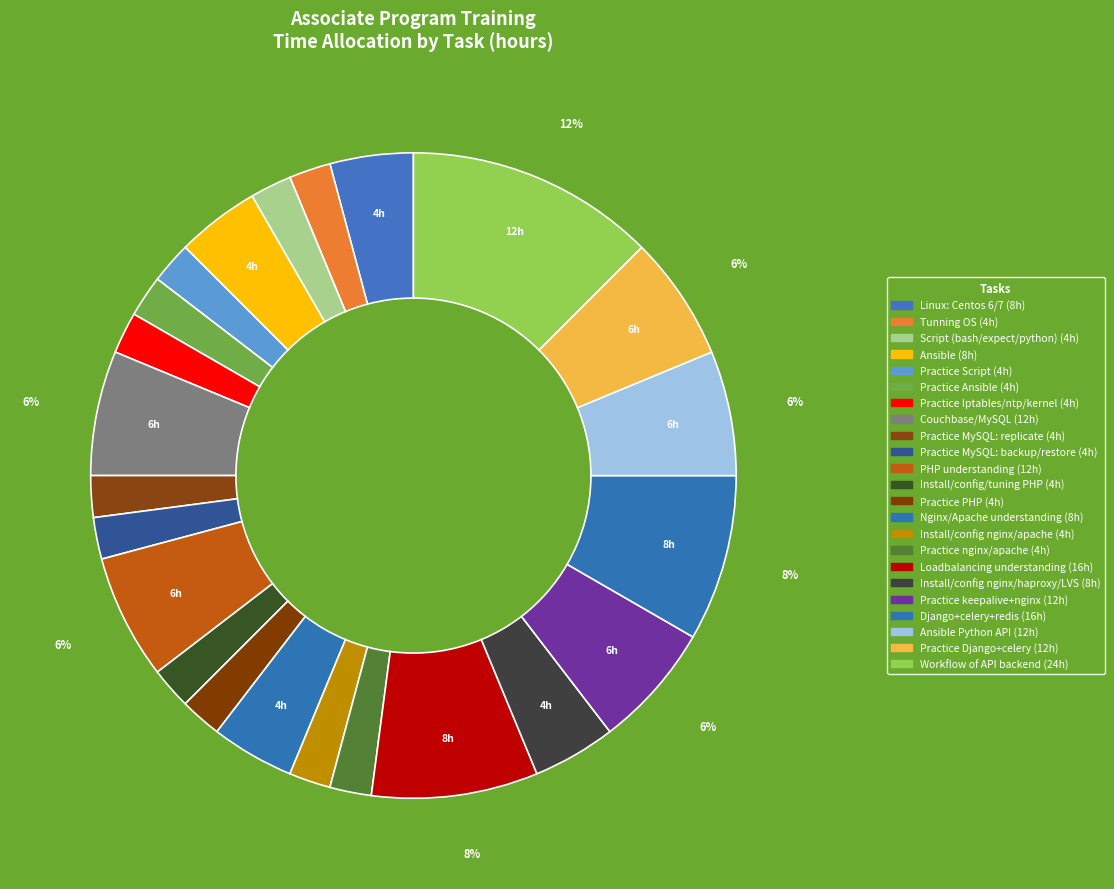

Which category has the biggest portion of the pie?

Workflow of API backend